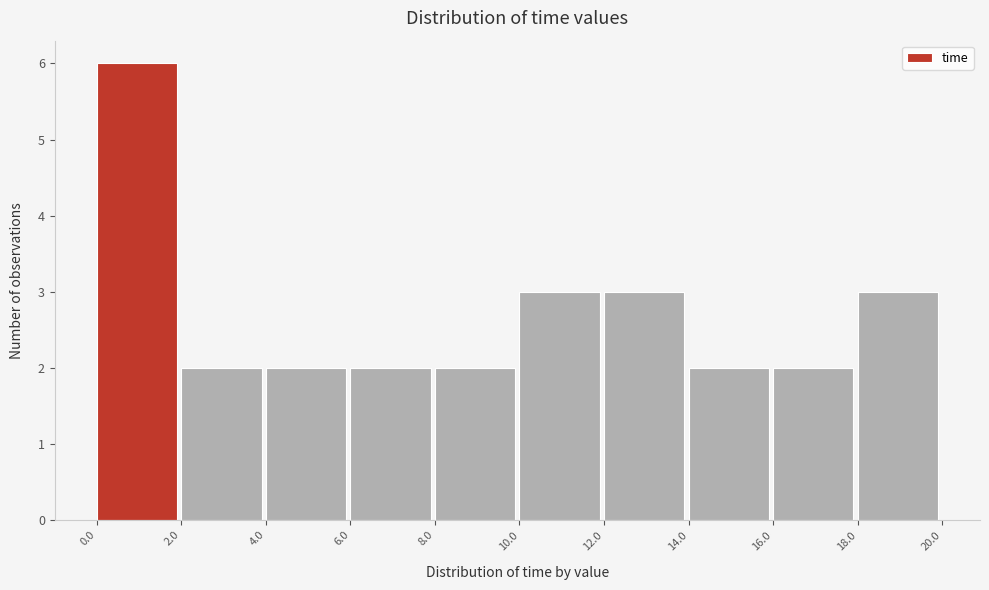

Which range on the x-axis has the tallest bar?

0.0 to 2.0